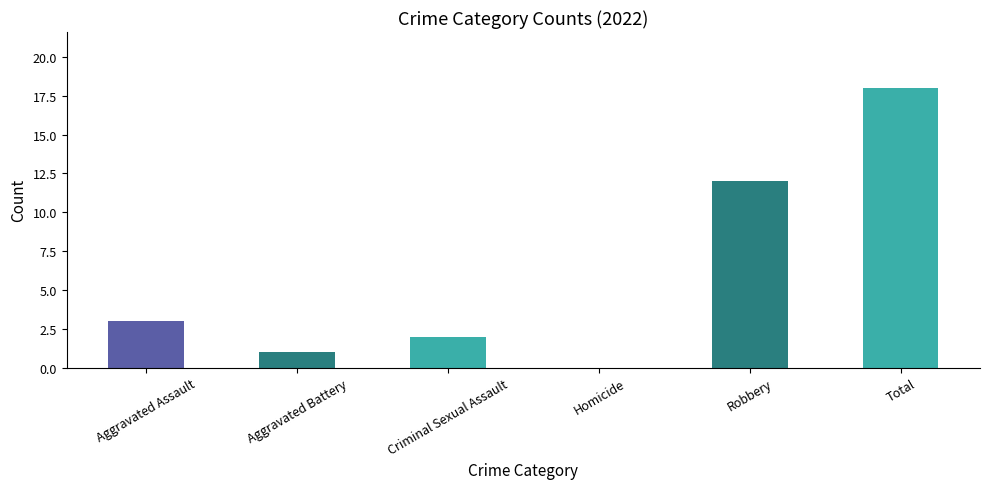

What is the sum of all values?

36